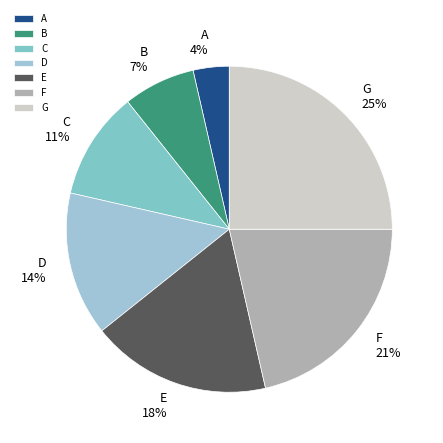

What percentage is the E slice, to the nearest percent?

18%